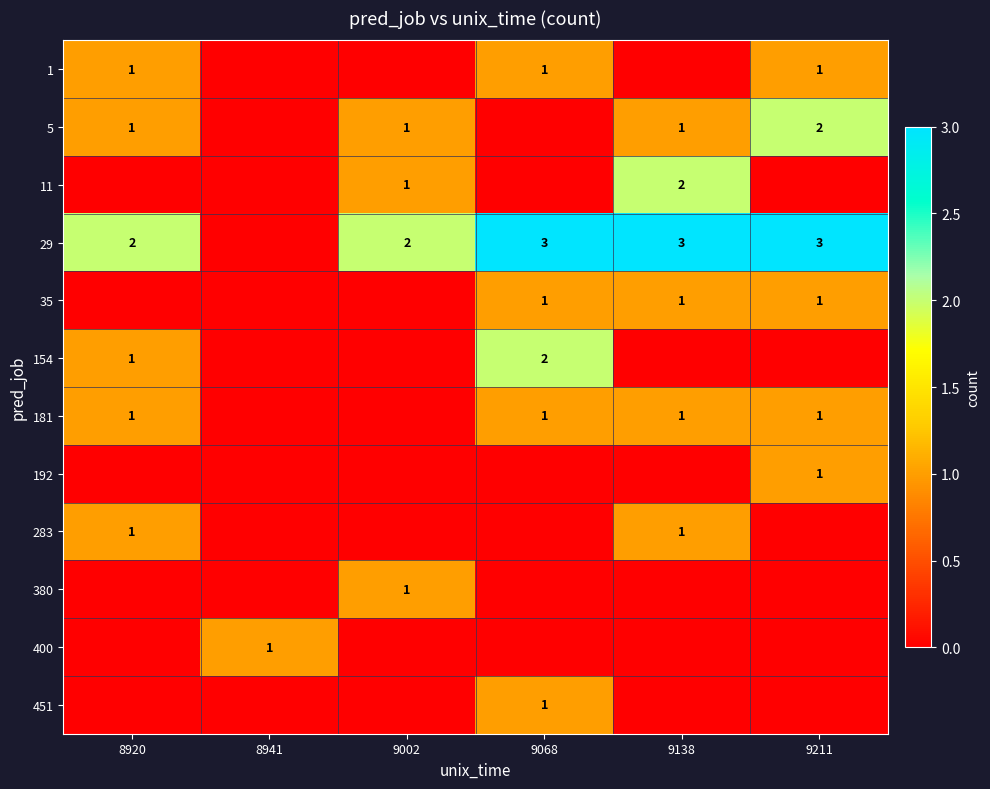

Is it true that 5 equals 2 at 9138?

False